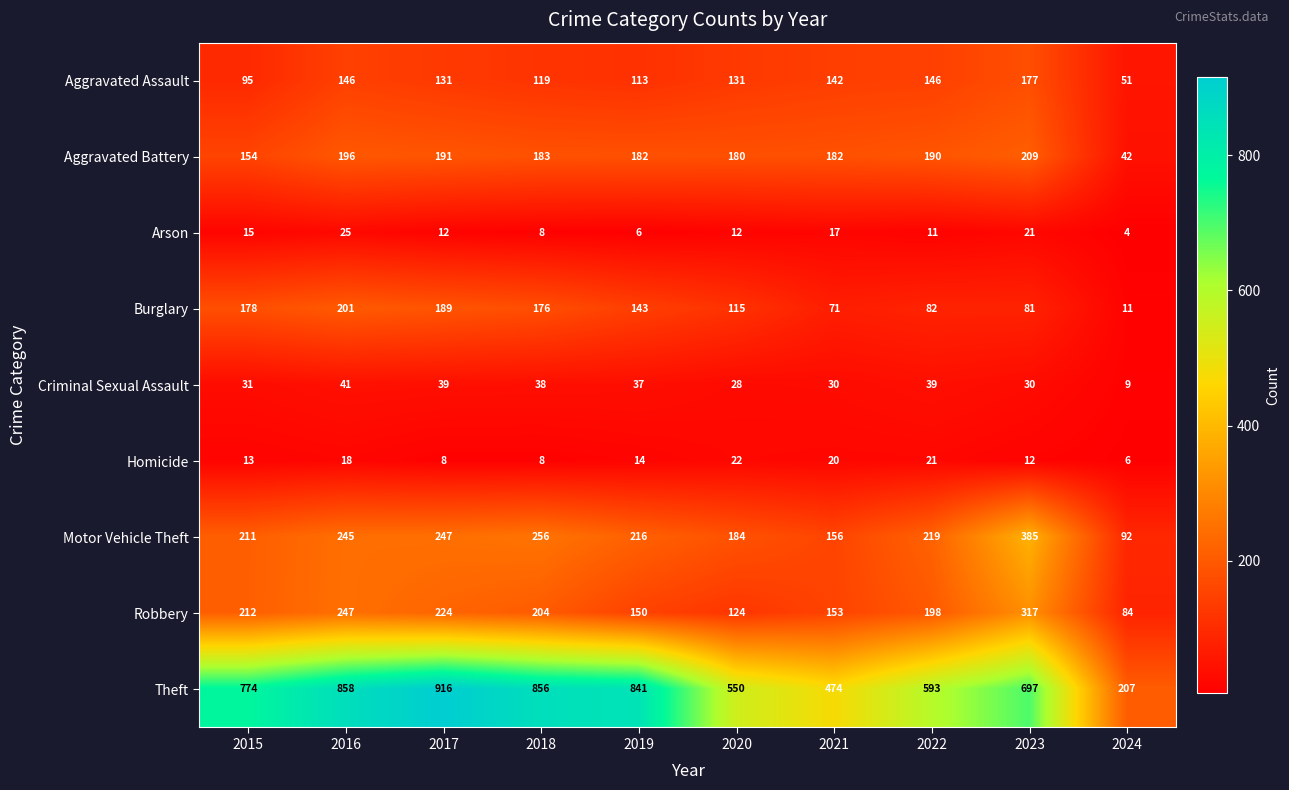

Which series has the largest total across all categories?

Theft